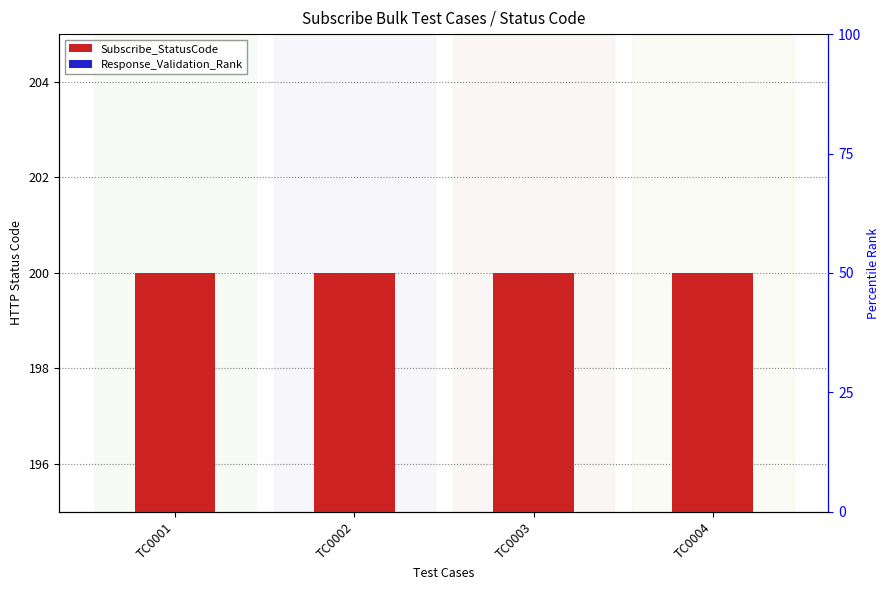

Is it true that Response_Validation_Rank equals 1.8 at TC0003?

True